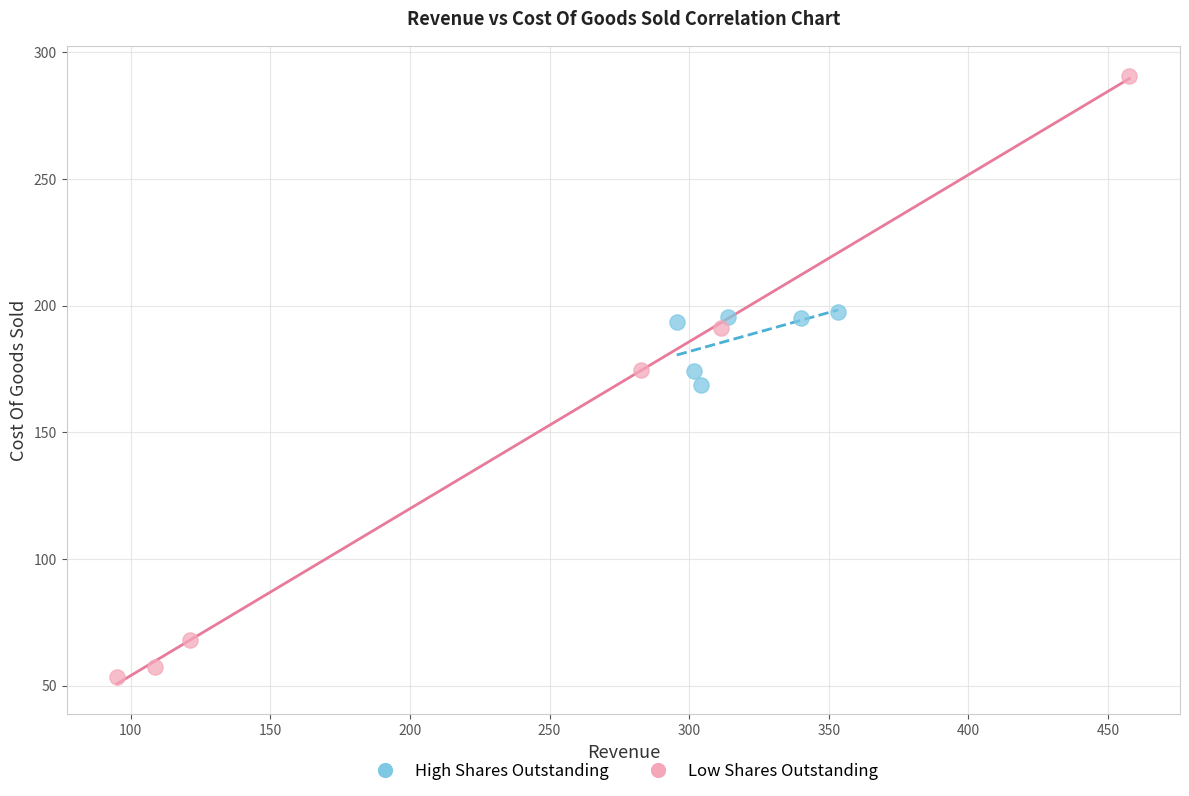

Which series contains the highest Y value?

Low Shares Outstanding